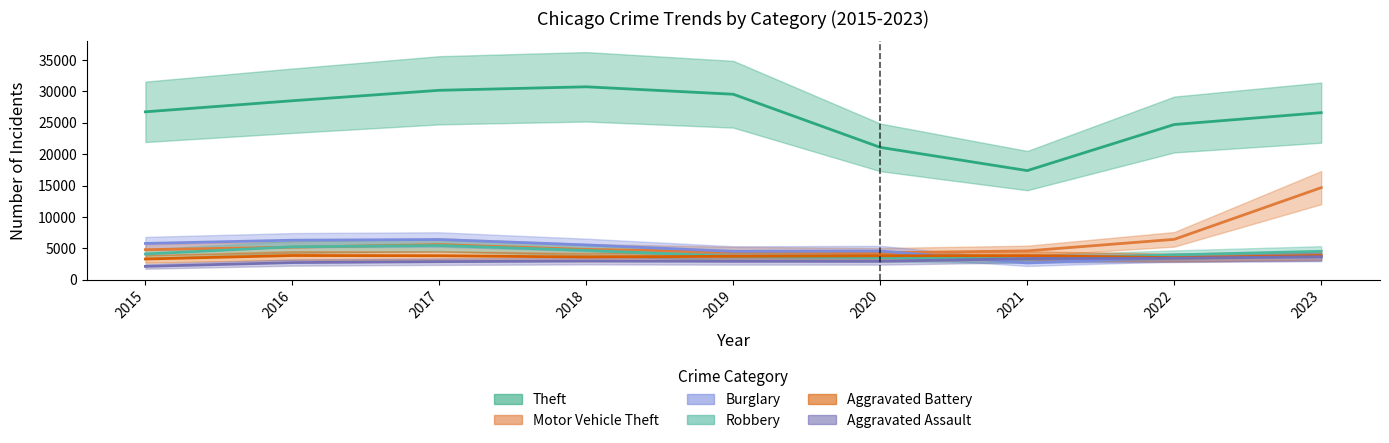

Between 2020 and 2021, which is larger?

2020